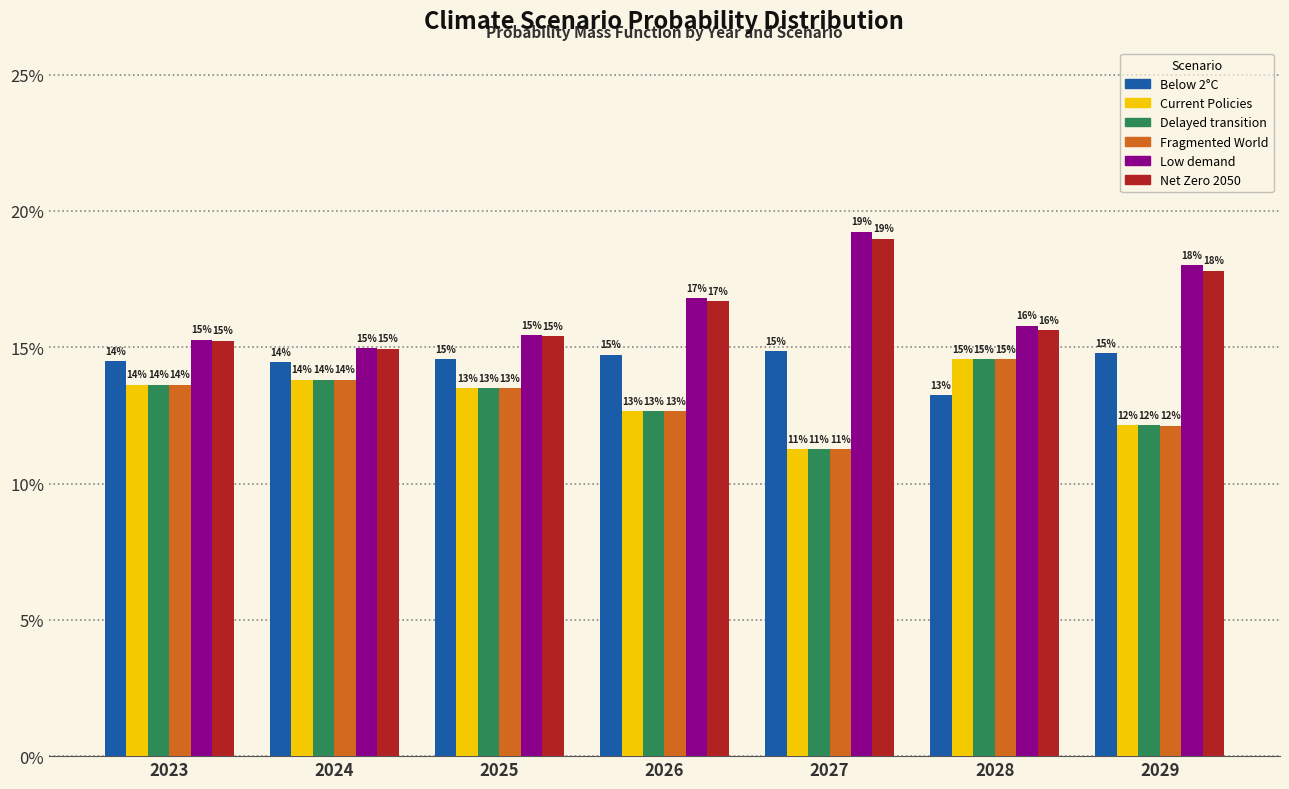

Which has a higher value, 2029 or 2024?

2029